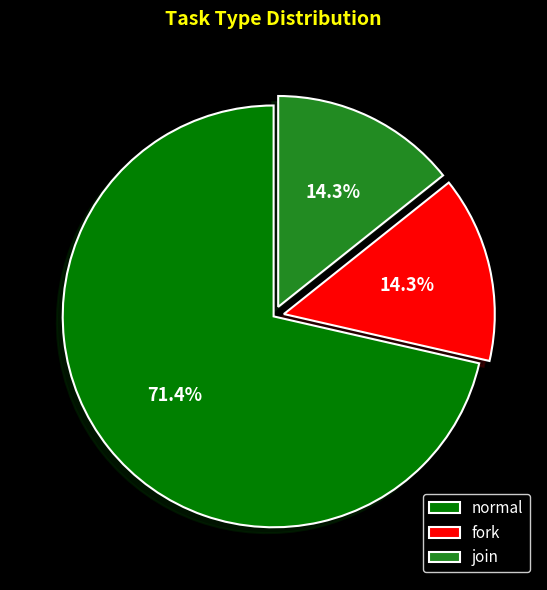

What percentage is the fork slice, to the nearest percent?

14%